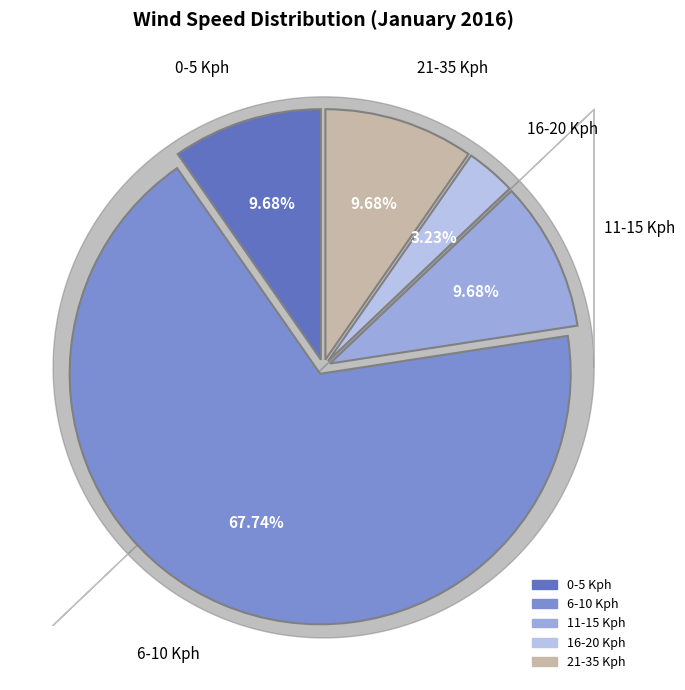

What is the smallest slice in the pie chart?

16-20